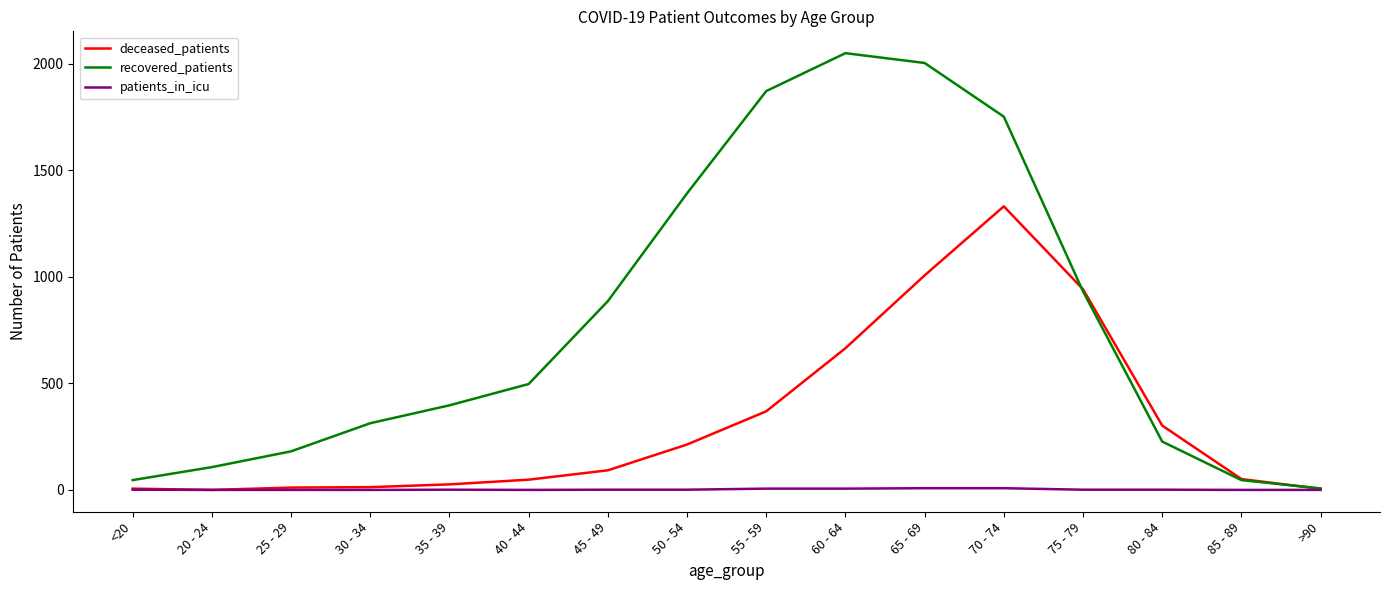

What are all the series names shown in the legend?

deceased_patients, recovered_patients, patients_in_icu